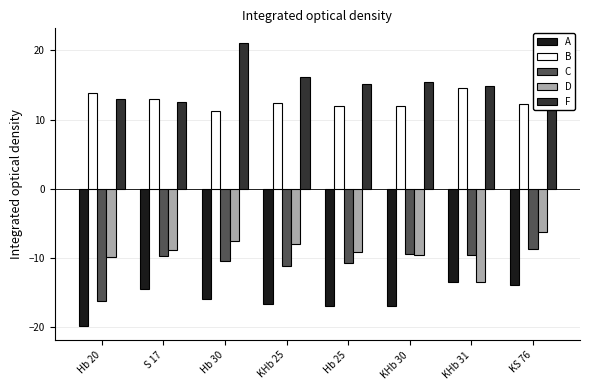

What is the difference between the maximum and minimum values in the A series?

6.4